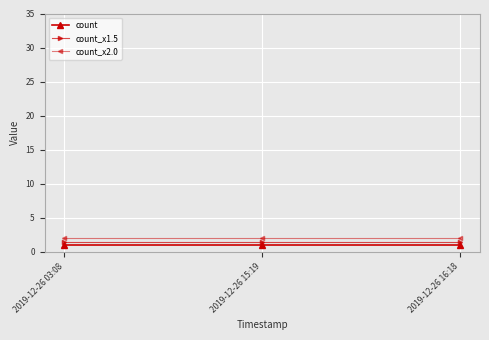

What is the spread (max minus min) of values at 2019-12-26 15:19?

1.0